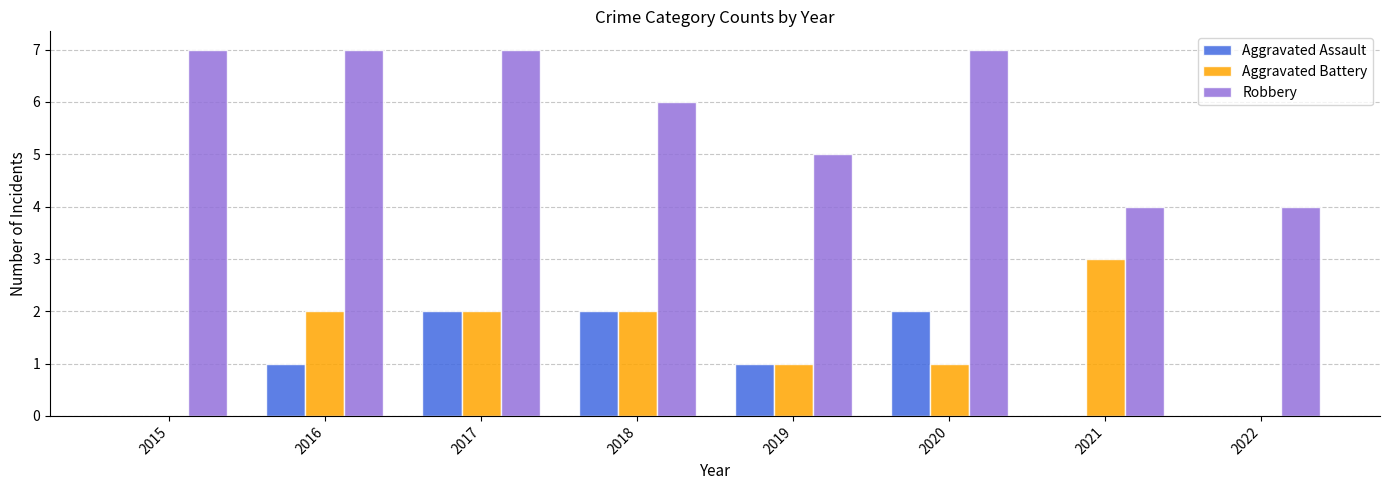

What is the spread (max minus min) of values at 2018?

4